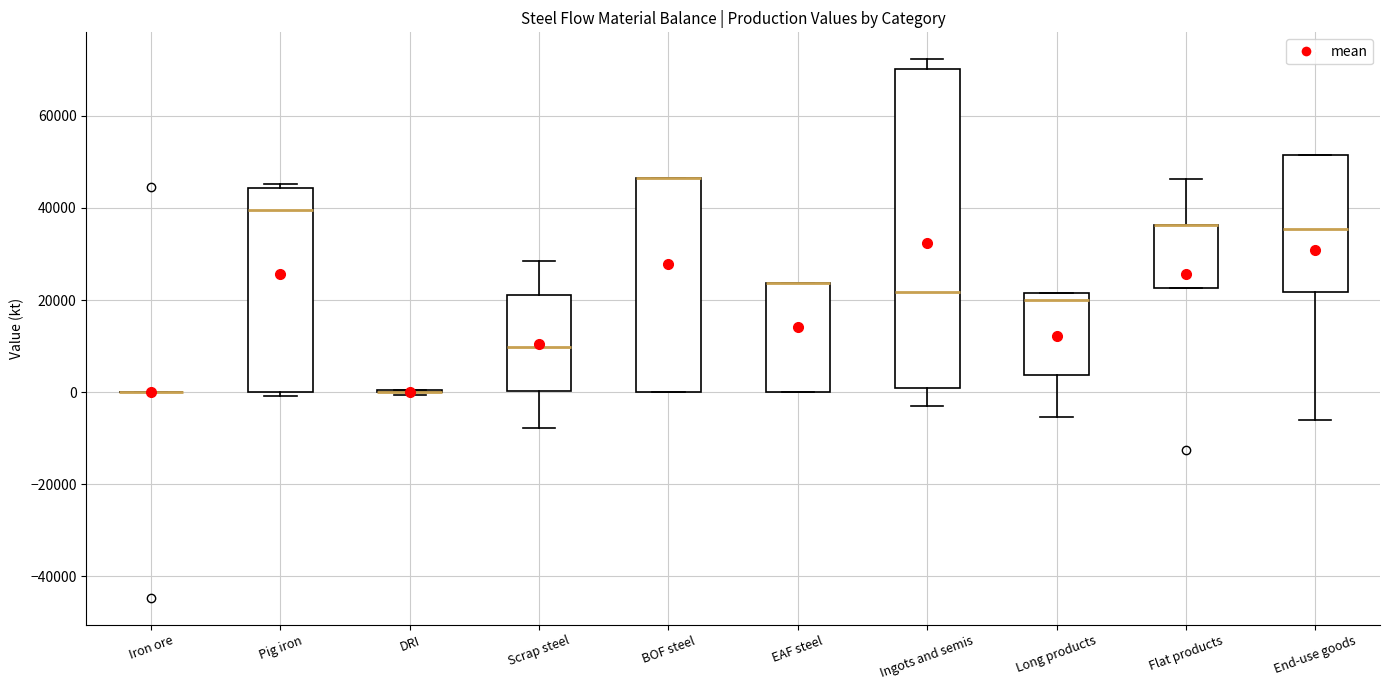

Comparing the boxes themselves (not the whiskers), which one is the tallest?

Ingots and semis